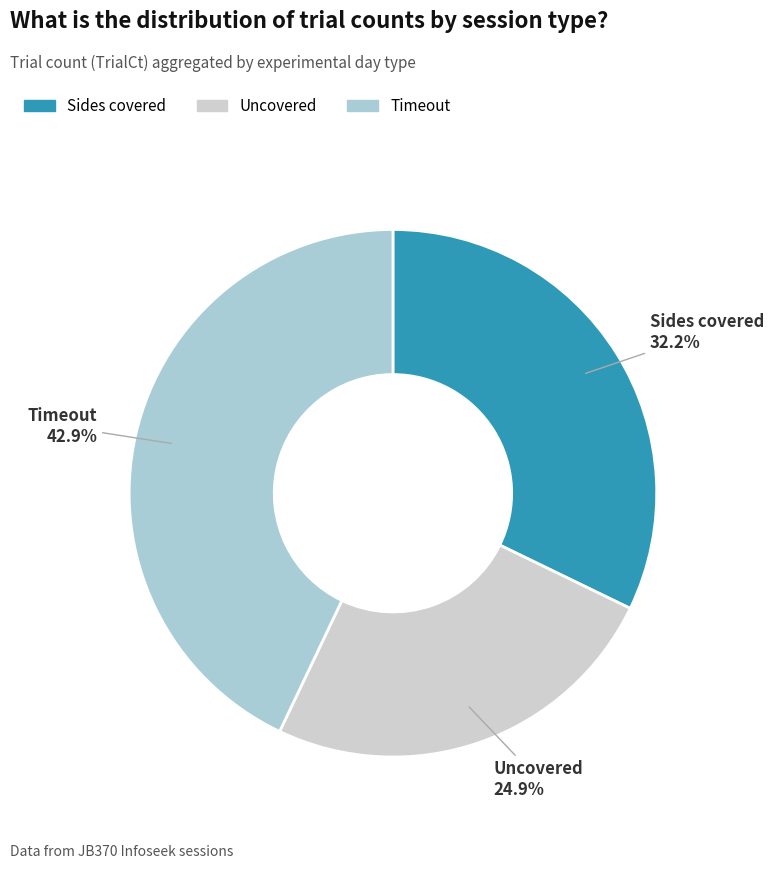

What is the ratio of the value at Uncovered to the value at Sides covered?

0.8